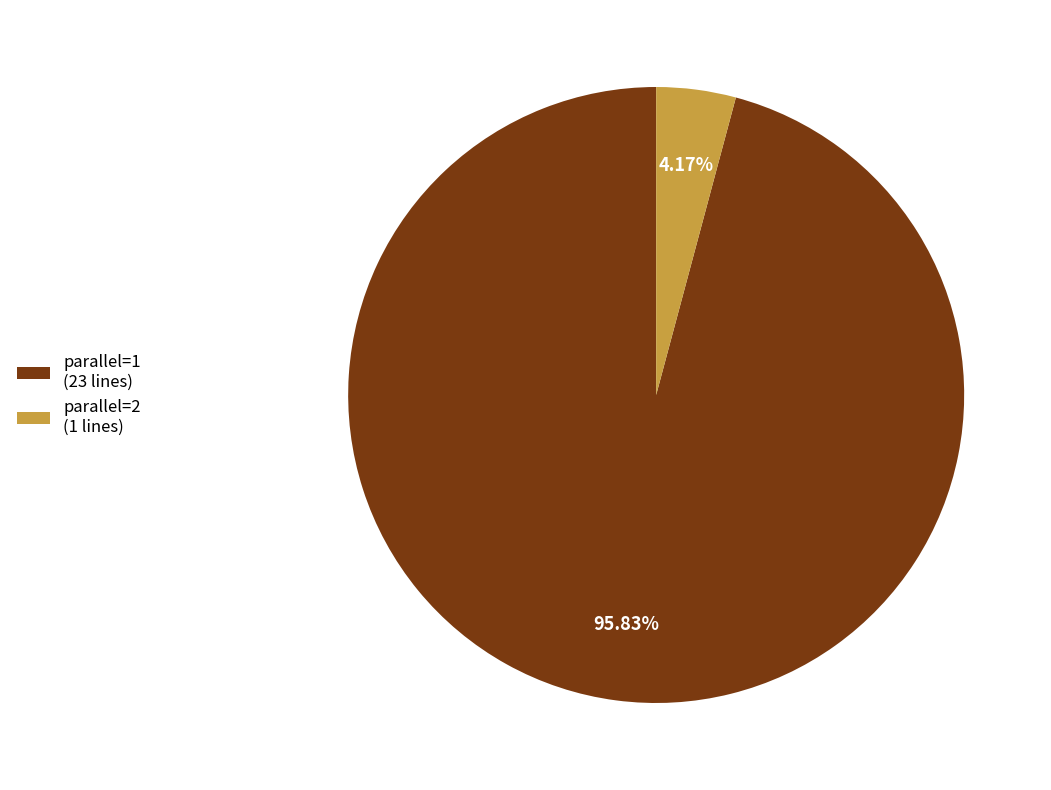

True or false: parallel=2 accounts for 16% of the total.

False